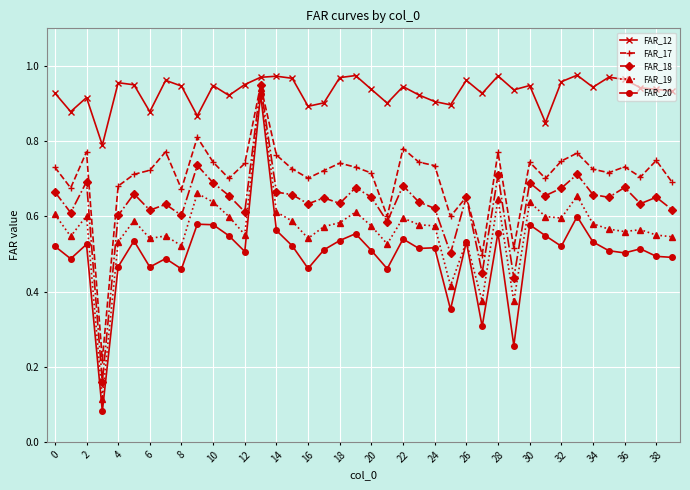

At how many categories does at least one series exceed 0?

40